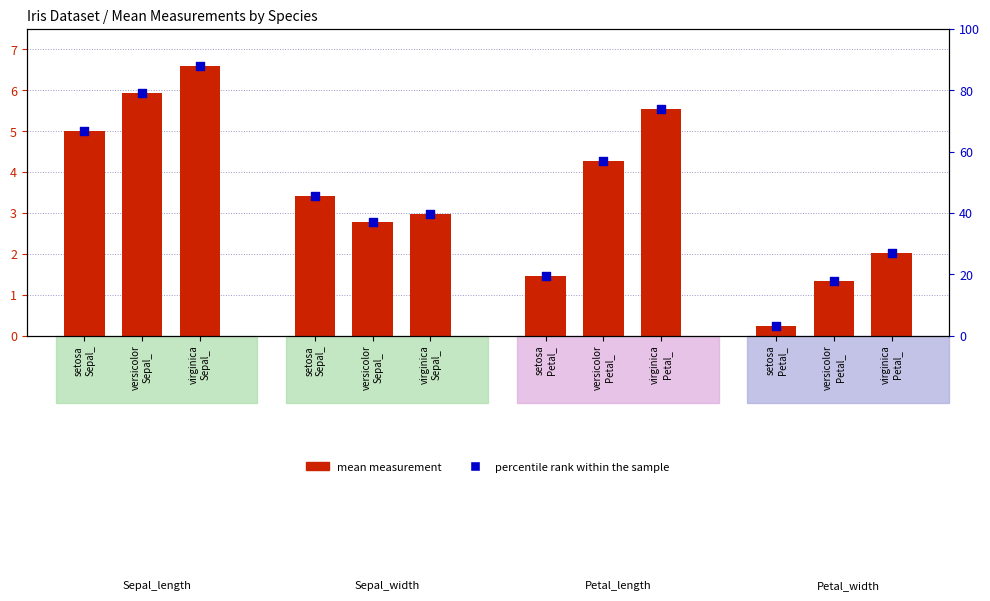

Which series contains the lowest Y value?

mean measurement